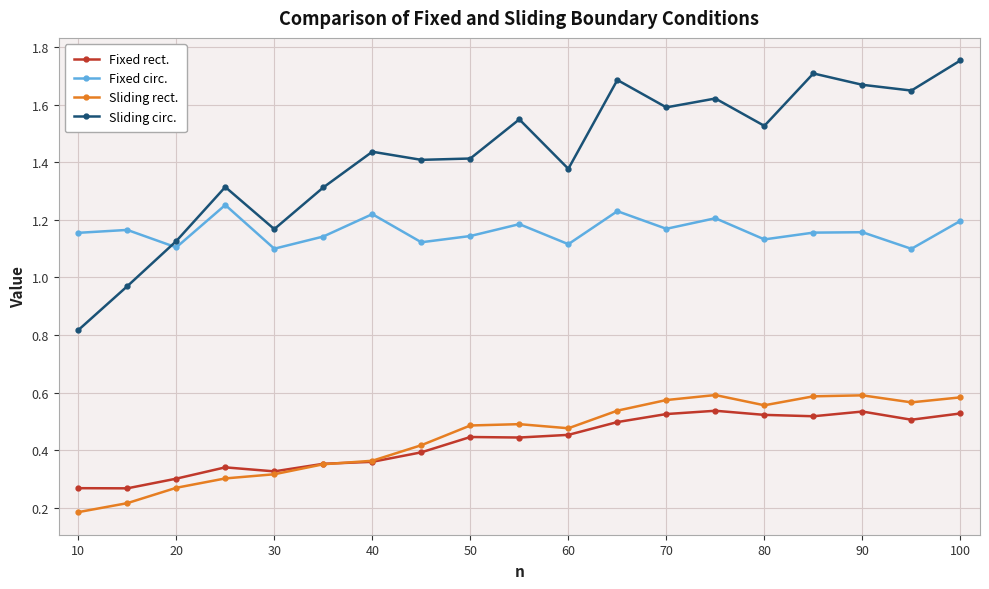

How many Fixed rect. values are between 0 and 1?

19